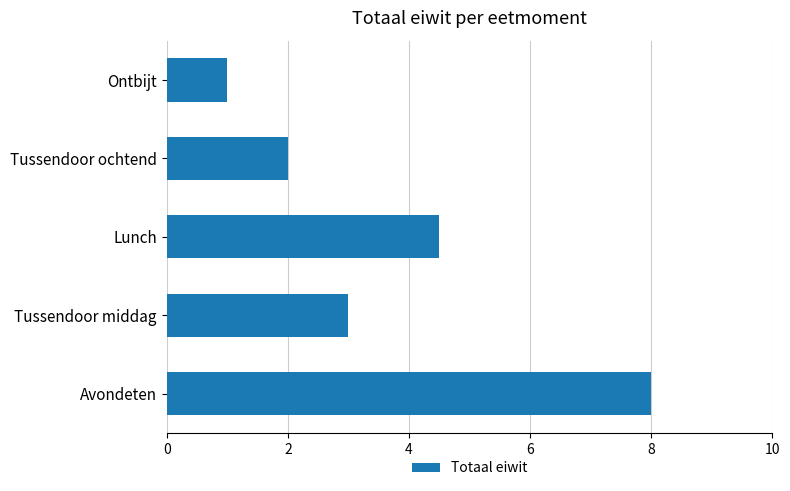

What is the difference between the maximum and minimum values?

7.0